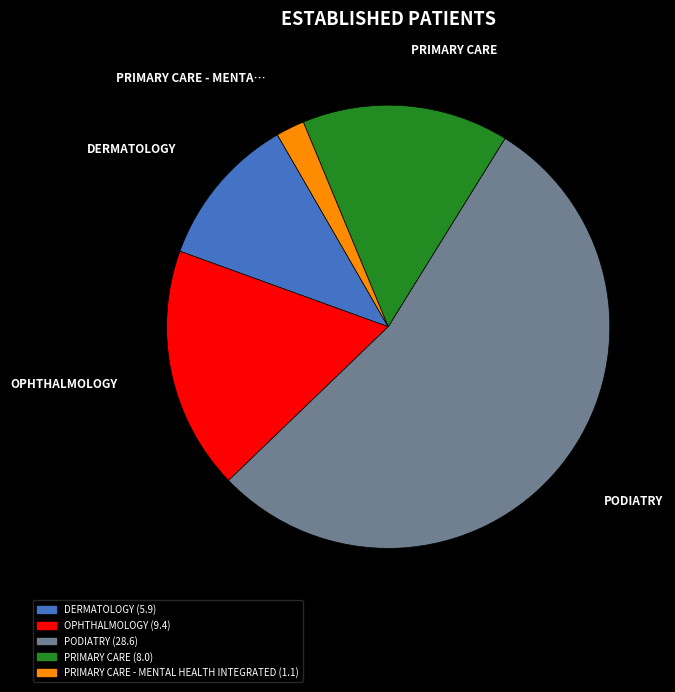

Is there any slice that represents more than half of the pie?

Yes